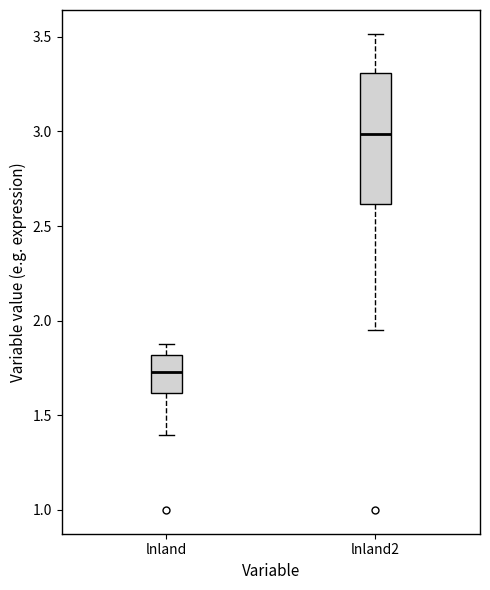

Reading left to right, transcribe this box plot: for each box, give where its median line is, the range the box spans, and where its two whiskers end, as read against the y-axis. The values are not printed on the chart, so give them approximately, as read against the axis.

lnland: median 1.75, box 1.60 to 1.80, whiskers 1.40 to 1.90
lnland2: median 3.00, box 2.60 to 3.30, whiskers 1.95 to 3.50